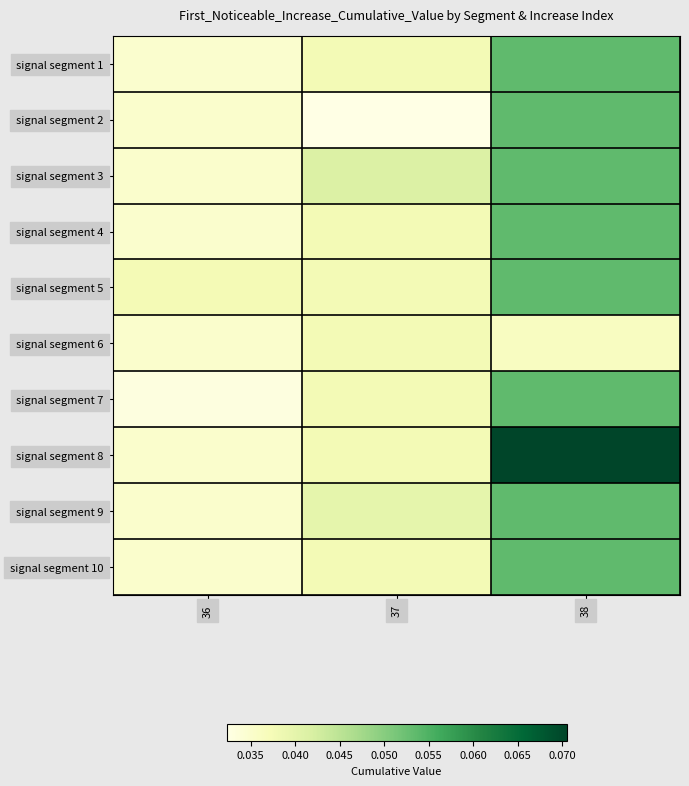

Which category has the lowest value across all series?

37